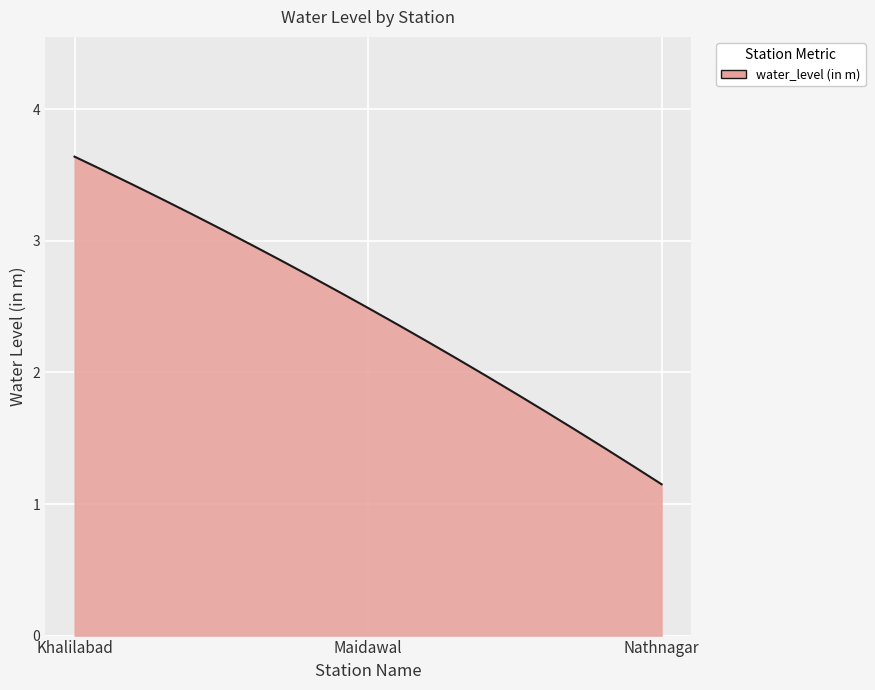

What is the greatest value displayed?

3.6